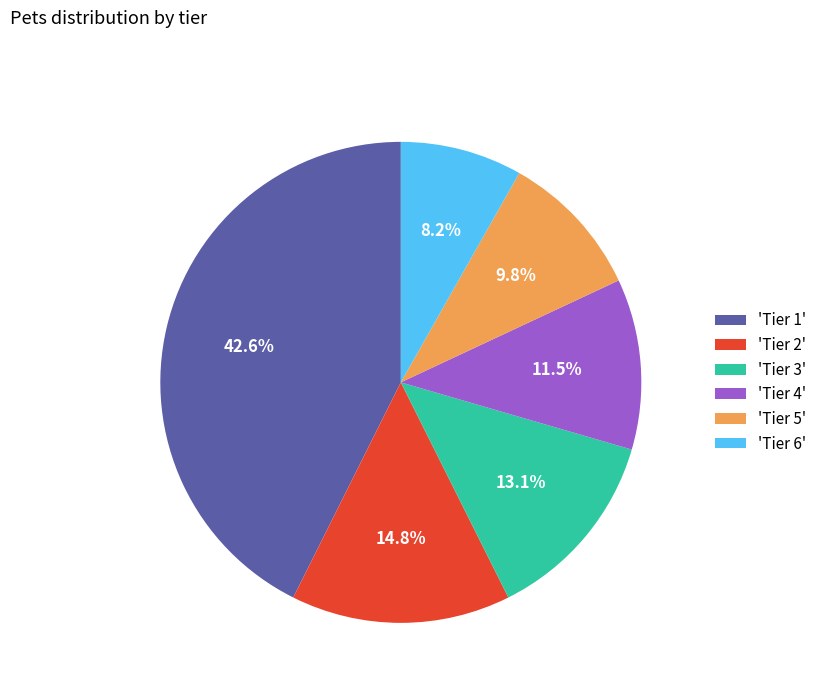

Count the number of slices in the pie.

6